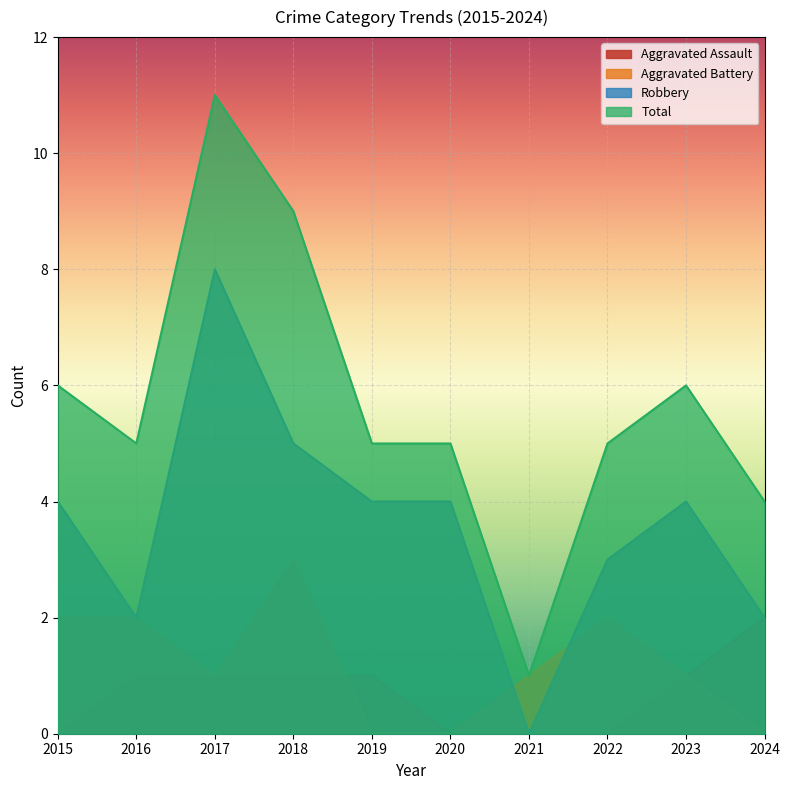

Is the value of Robbery at 2024 greater than the value of Total at 2020?

No